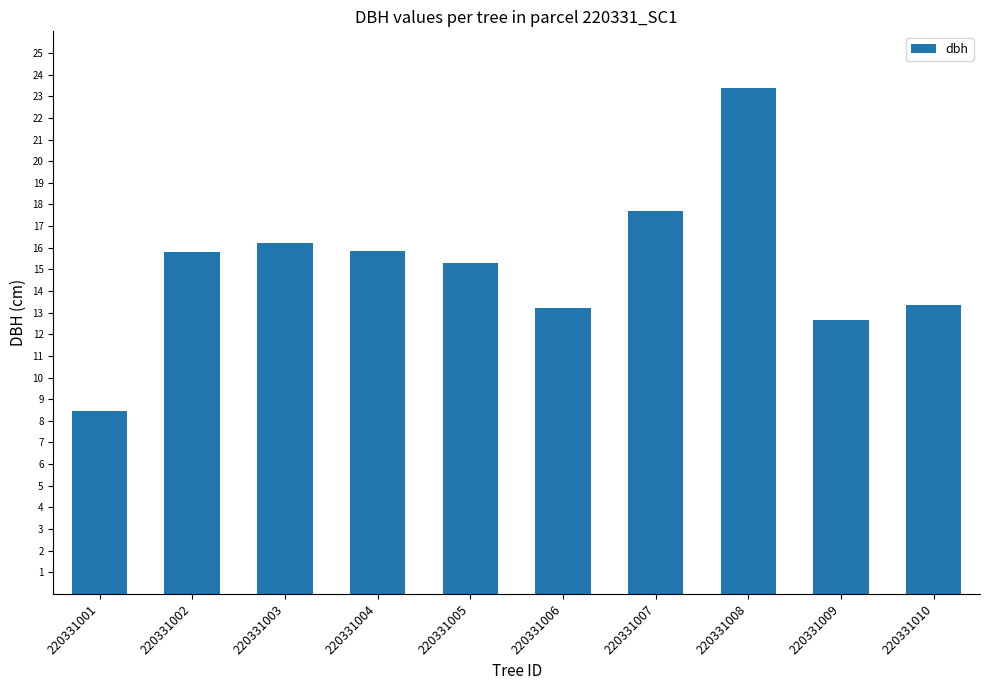

What is the average value?

15.2